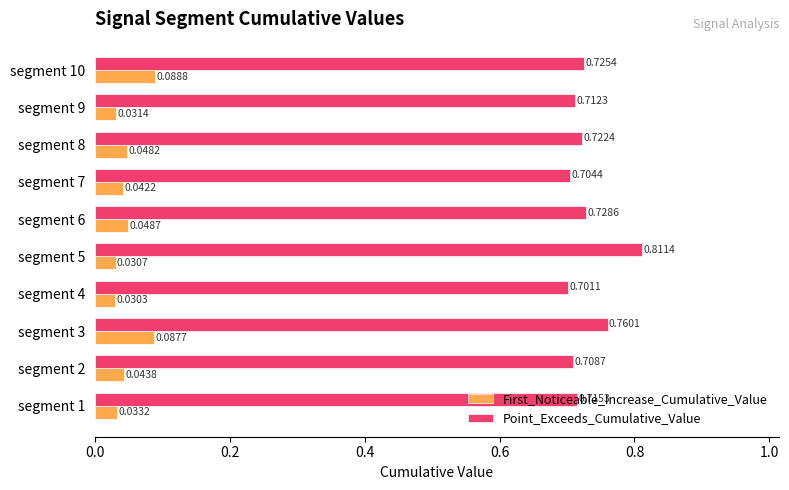

At how many categories does at least one series exceed 0?

10